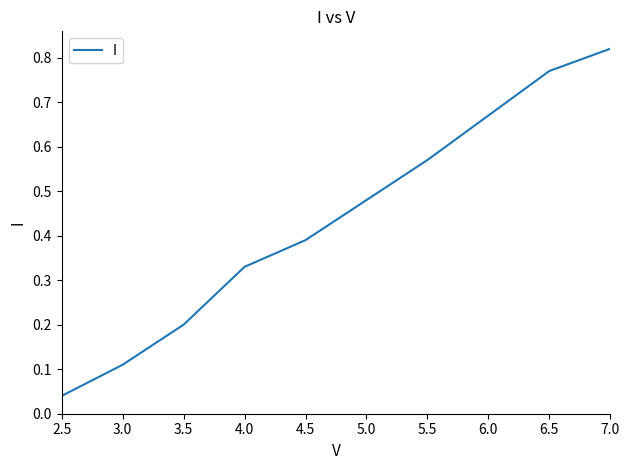

Where is the data nearest to the value 0?

2.5